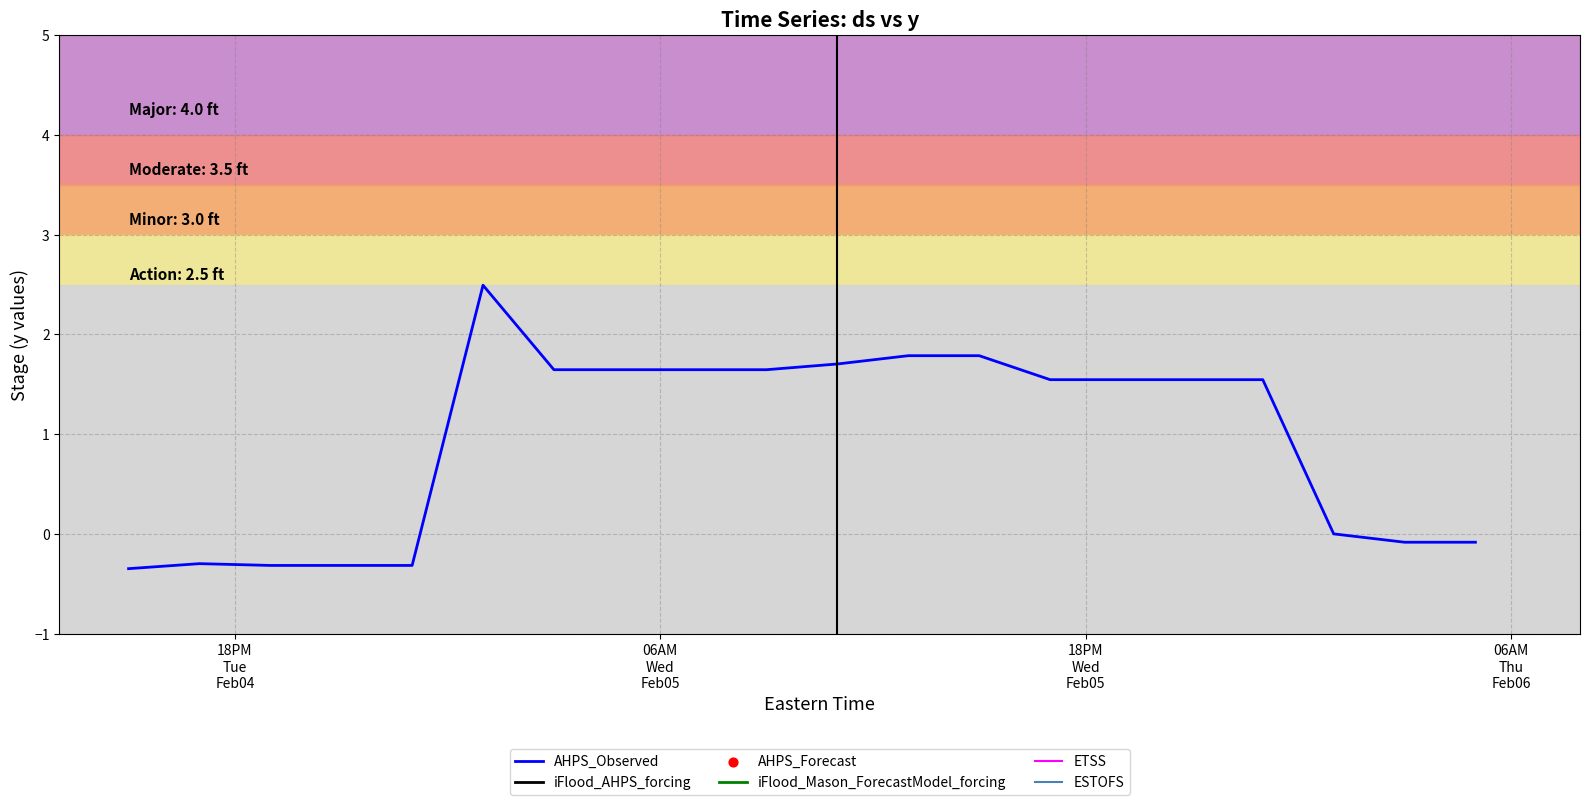

What is the lowest value of the AHPS_Observed series?

-0.3